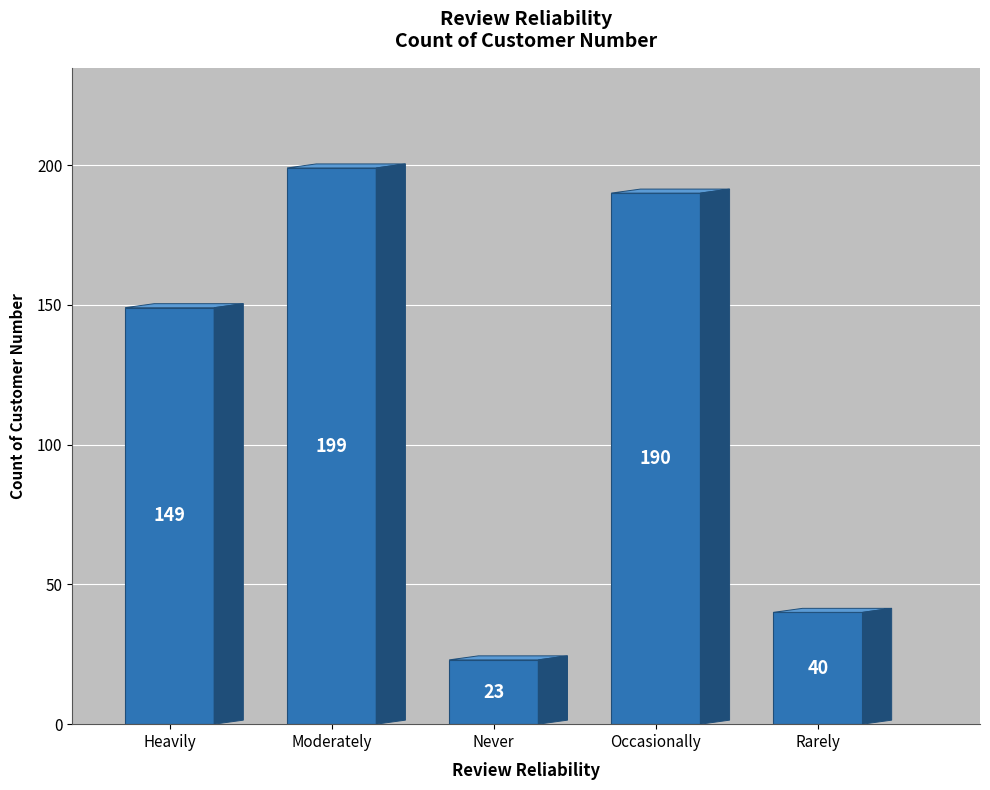

List the labels in order of value, largest first.

Moderately, Occasionally, Heavily, Rarely, Never